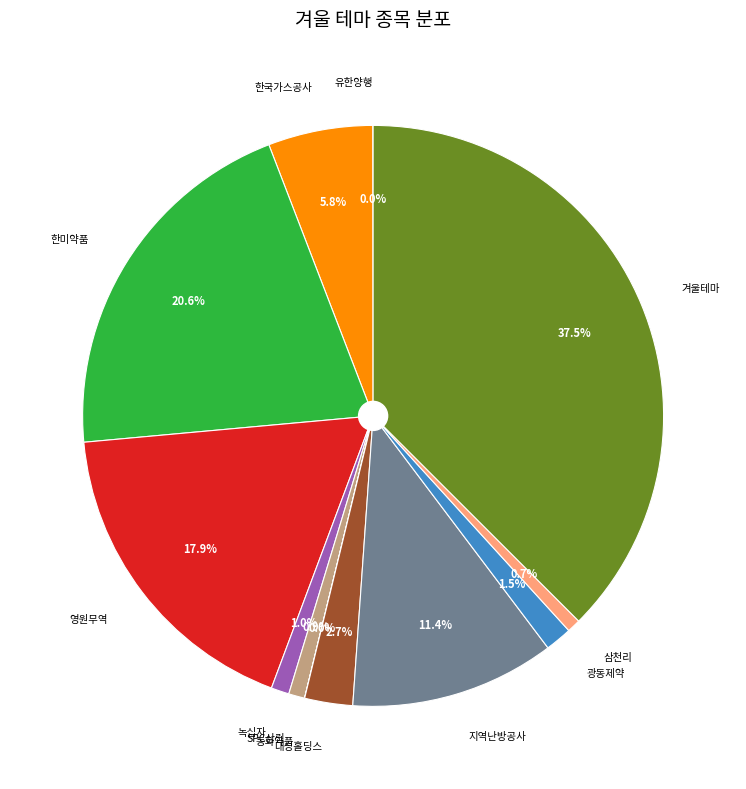

Does any single category account for the majority?

No